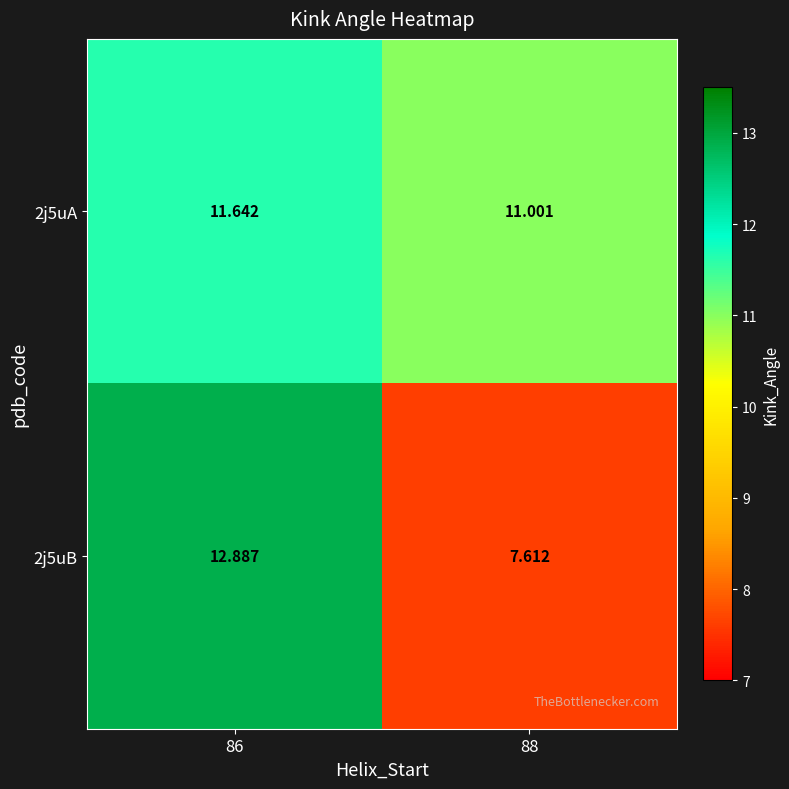

Is the value of 2j5uB at 86 greater than the value of 2j5uA at 86?

Yes